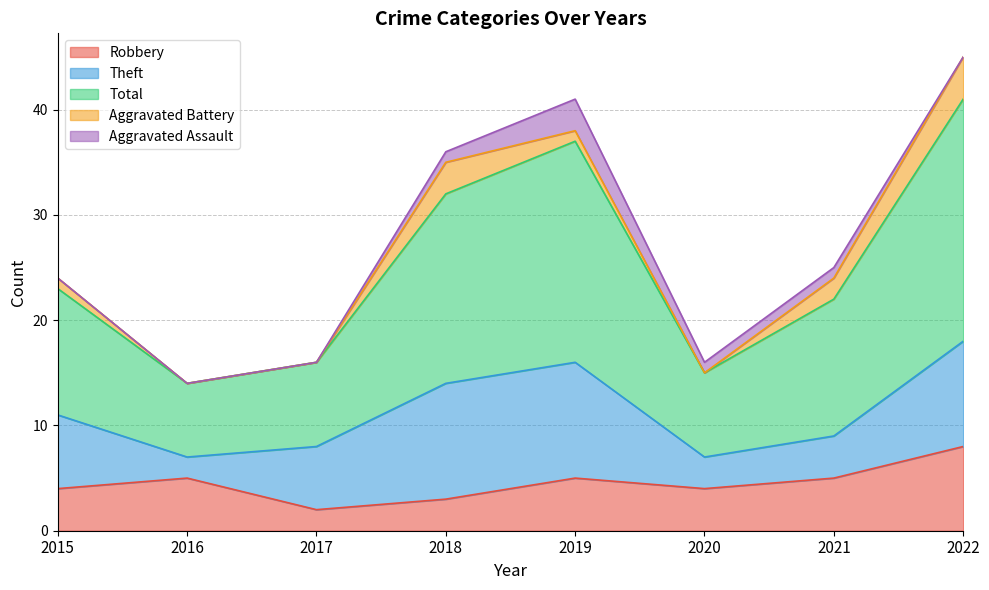

The Aggravated Assault series shows 0 at 2017. True or false?

True